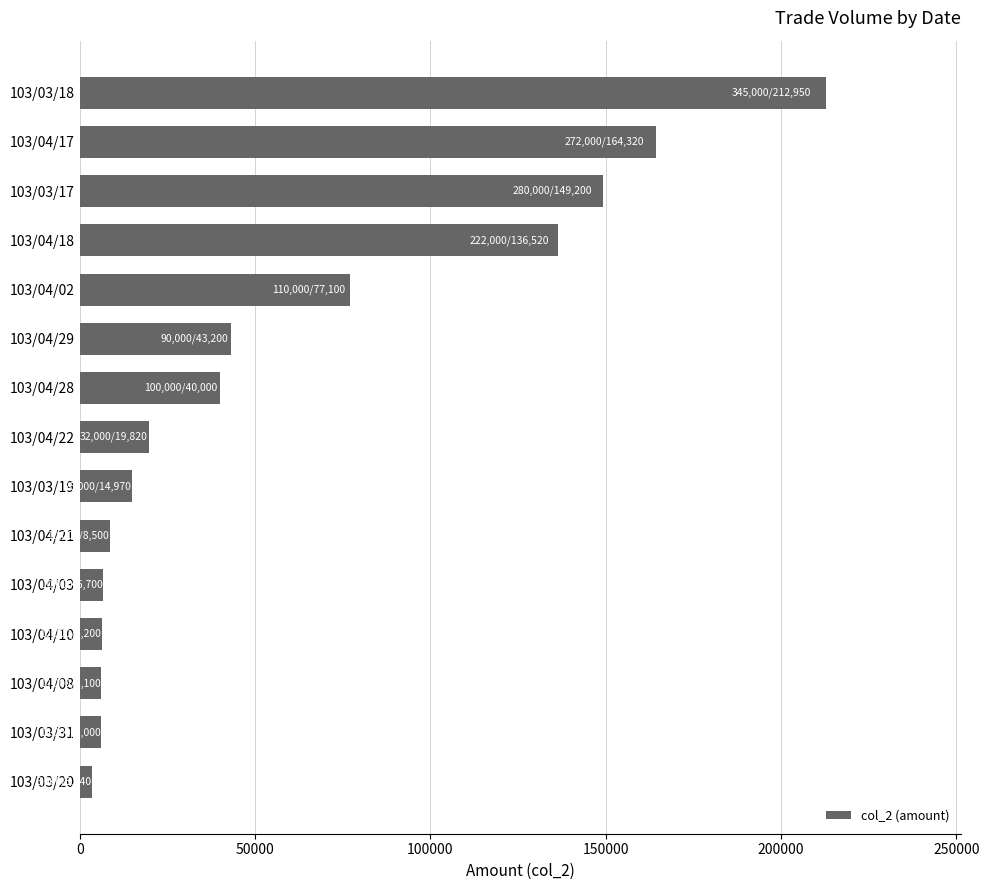

Read the value at 103/04/10, to the nearest 50.

6200